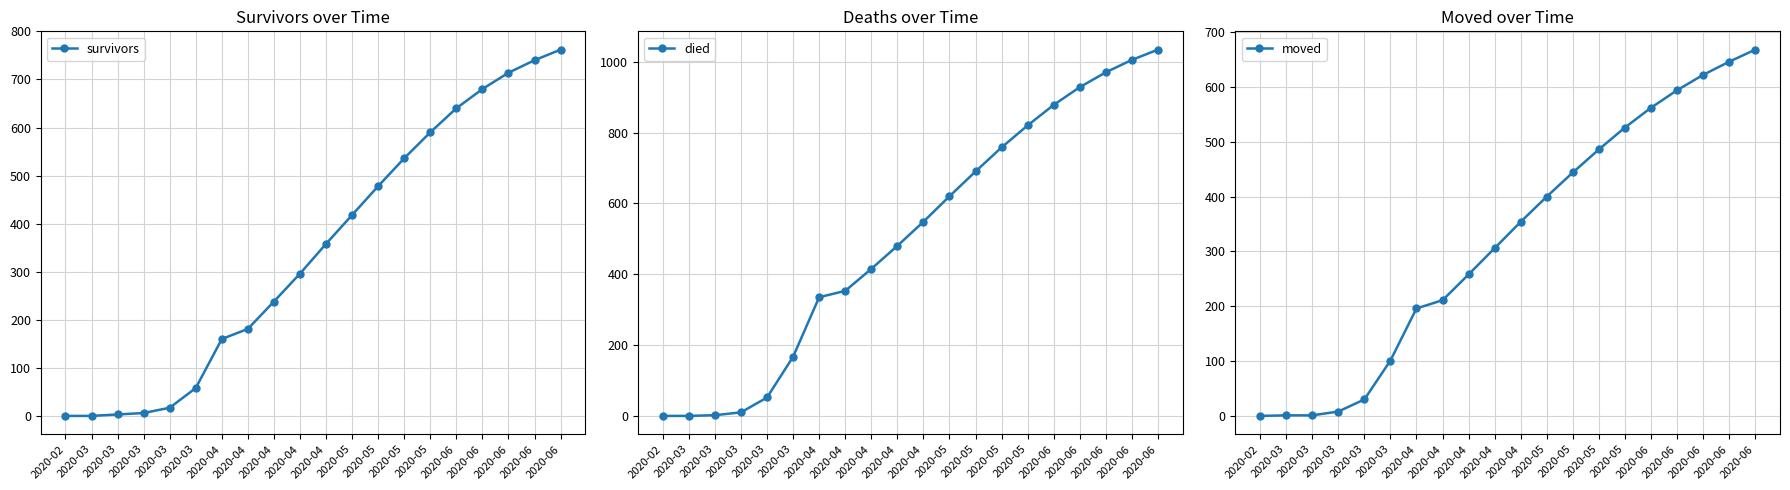

How many values in died are above zero?

18